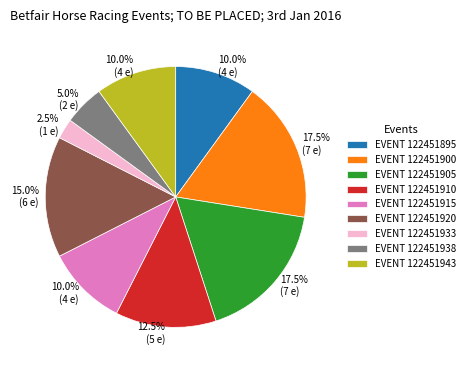

Is there any slice that represents more than half of the pie?

No